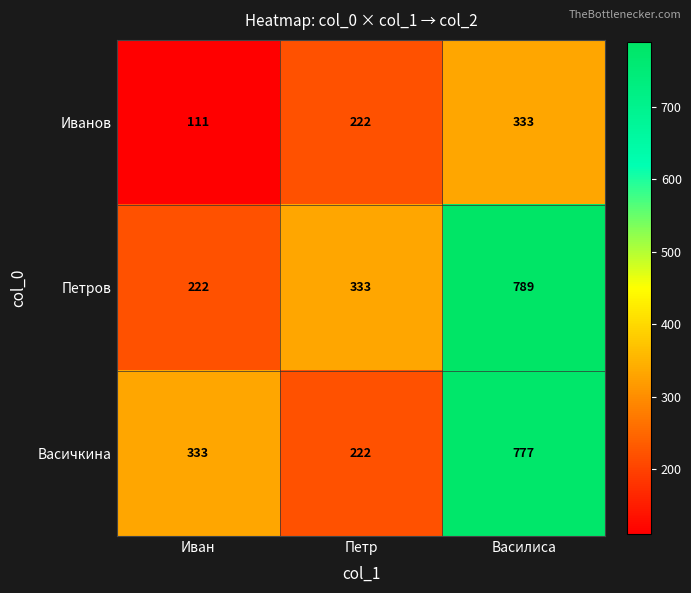

What is the total value across all series at Петр?

777